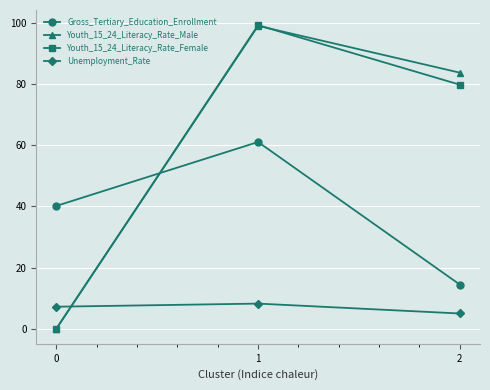

Which series has the widest spread of values?

Youth_15_24_Literacy_Rate_Female